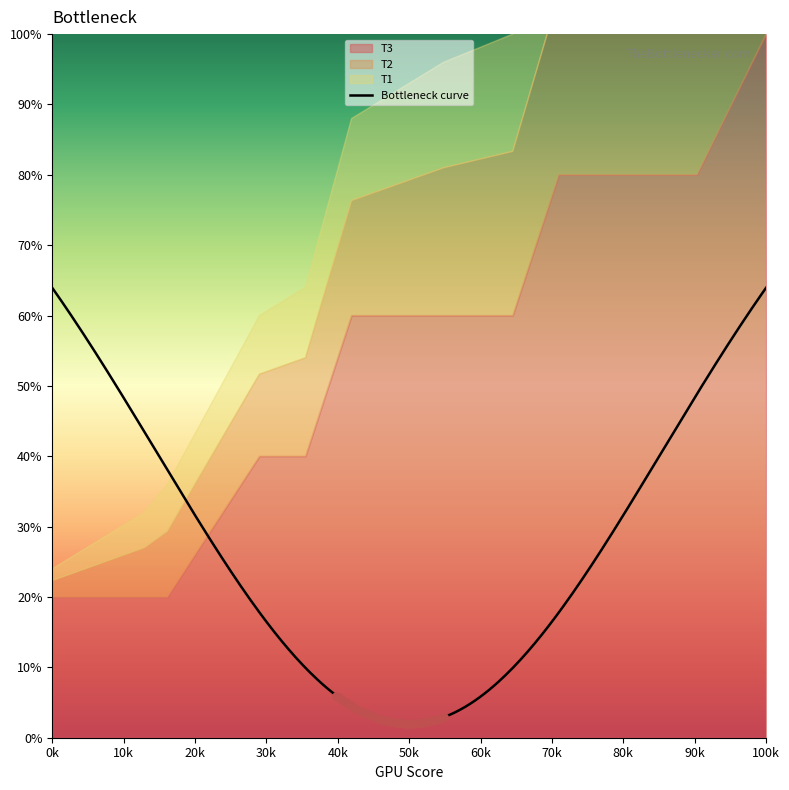

Is the value of T3 at h19 greater than the value of T2 at h6?

No